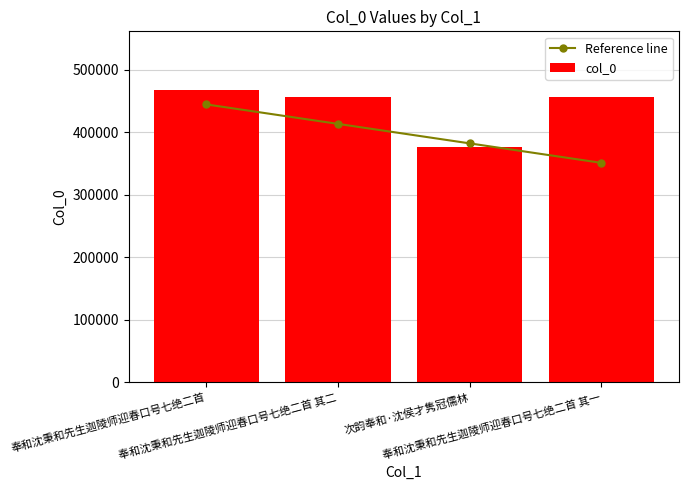

List the series in order of their peak value, lowest first.

Reference line, col_0